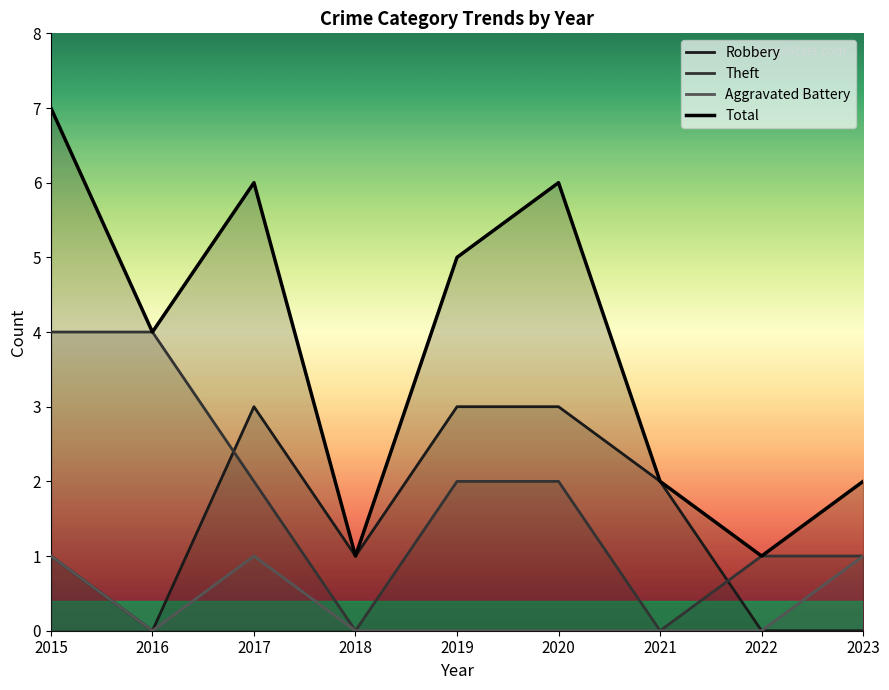

At which category does Total reach its first local peak?

2017